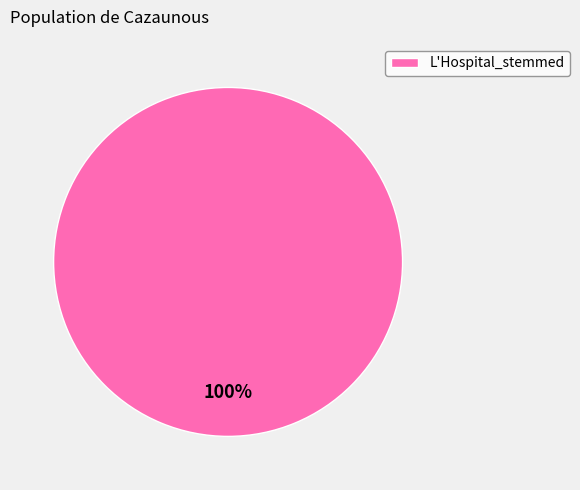

Rank the categories by value from lowest to highest.

L'Hospital_stemmed